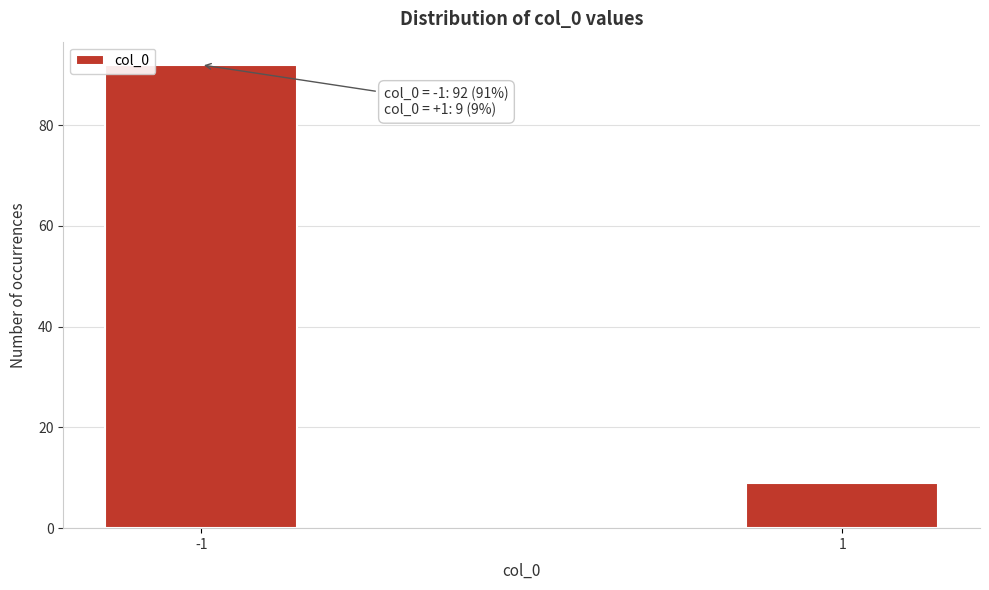

Reading left to right, what are all the values shown in this chart?

-1=92	1=9